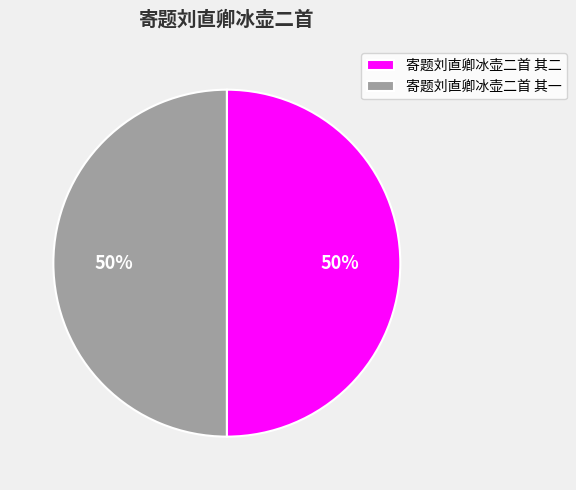

Count the number of slices in the pie.

2